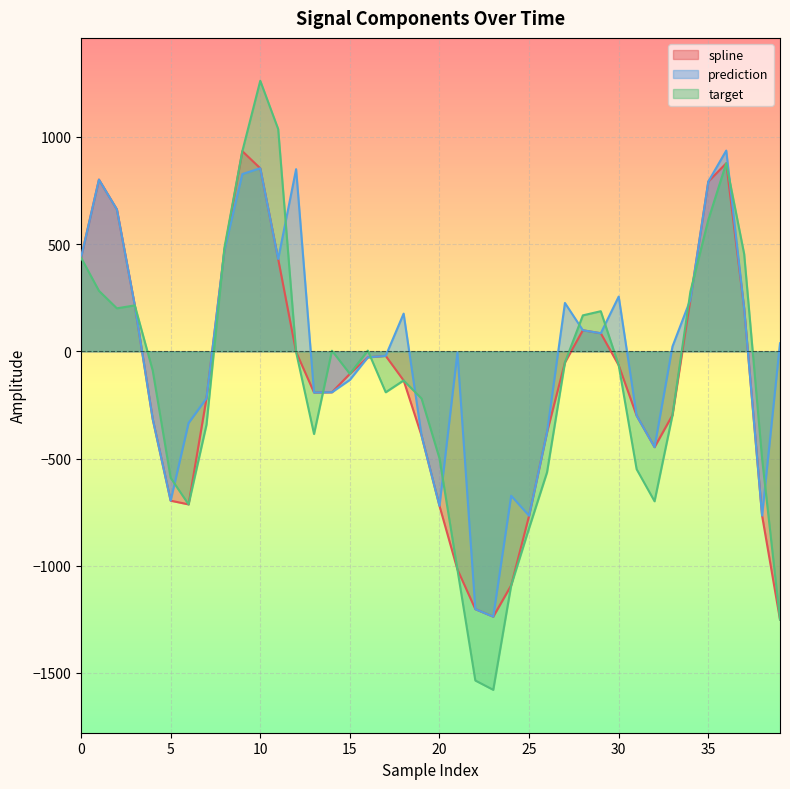

Where is spline nearest to the value -159?

18